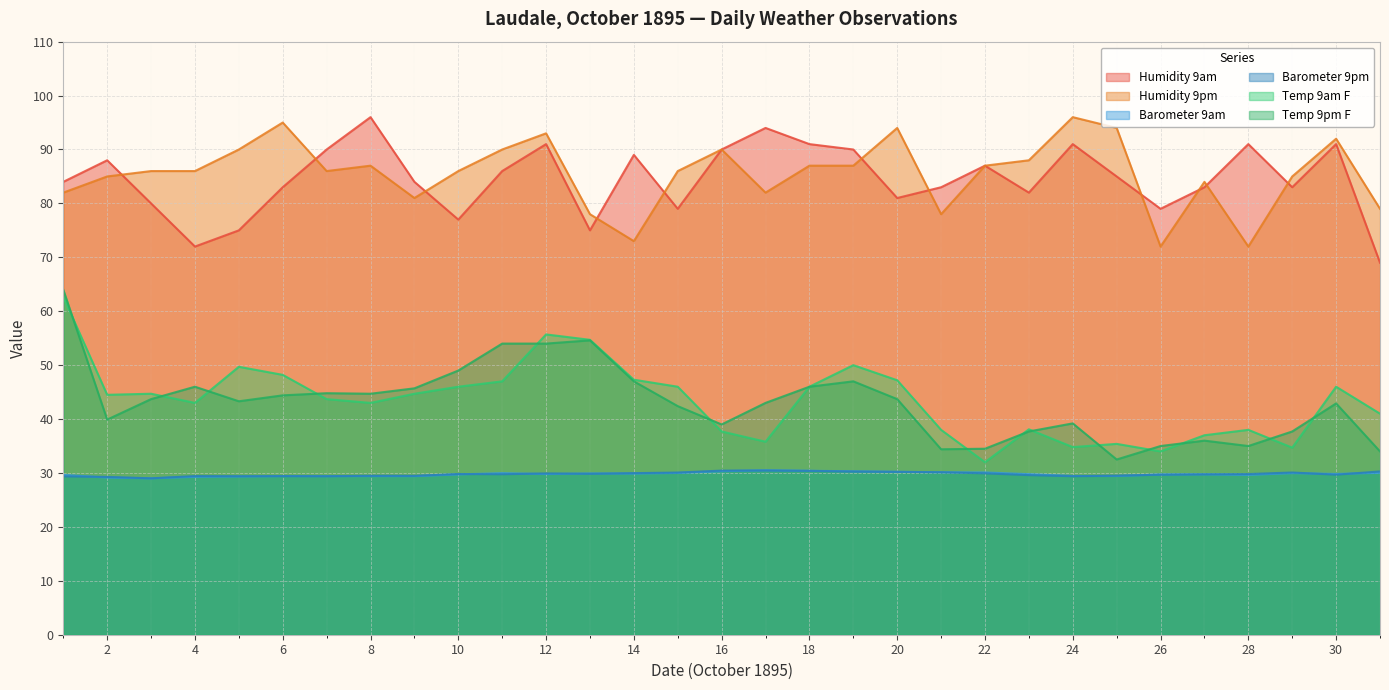

Is it true that Barometer 9pm equals 29.9 at 13?

True